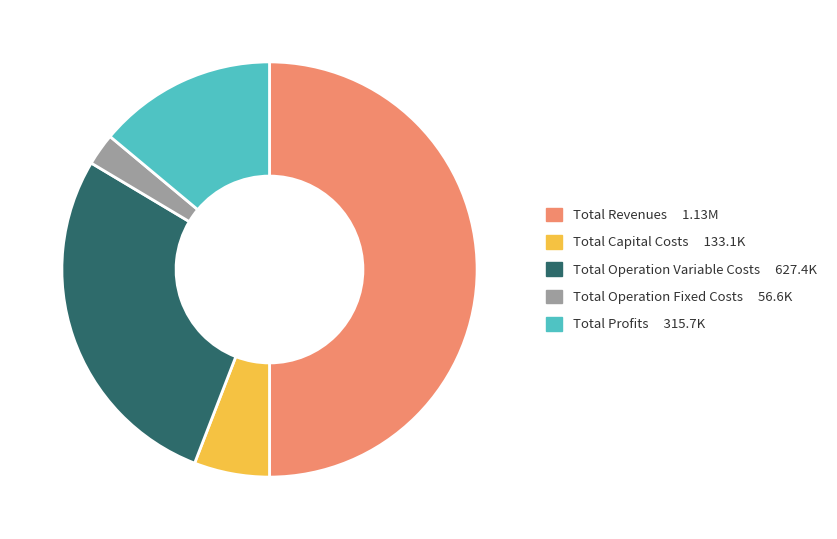

What is the largest slice in the pie chart?

Total Revenues